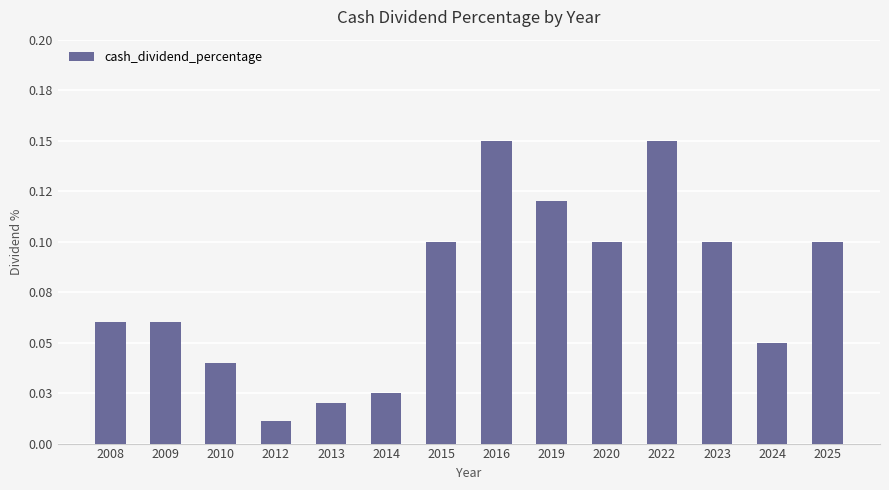

What is the difference between the values at 2013 and 2022?

0.1